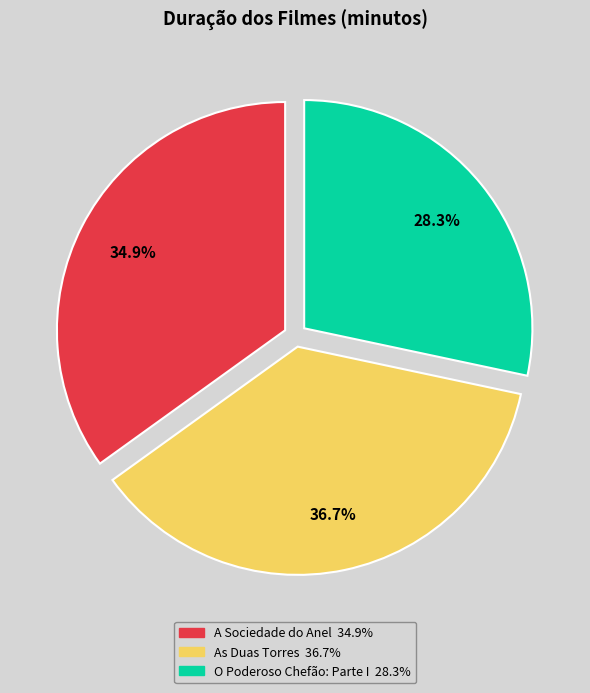

Between O Senhor dos Anéis: A Sociedade do Anel and O Senhor dos Anéis: As duas torres, which is larger?

O Senhor dos Anéis: As duas torres